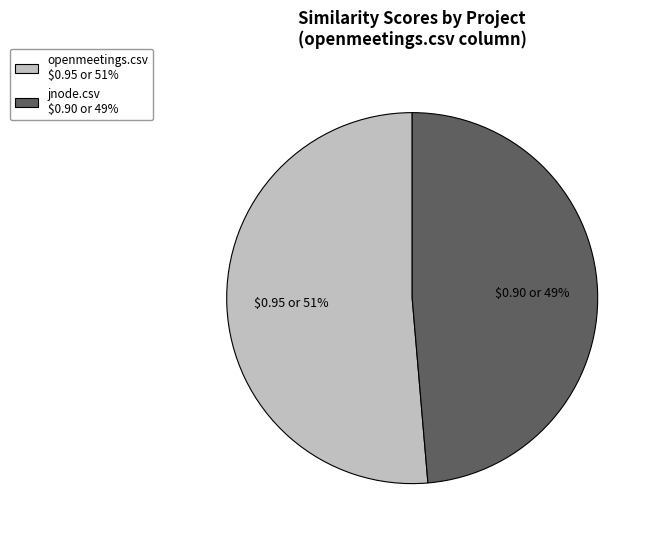

To the nearest percent, what percentage of the pie is jnode.csv?

49%